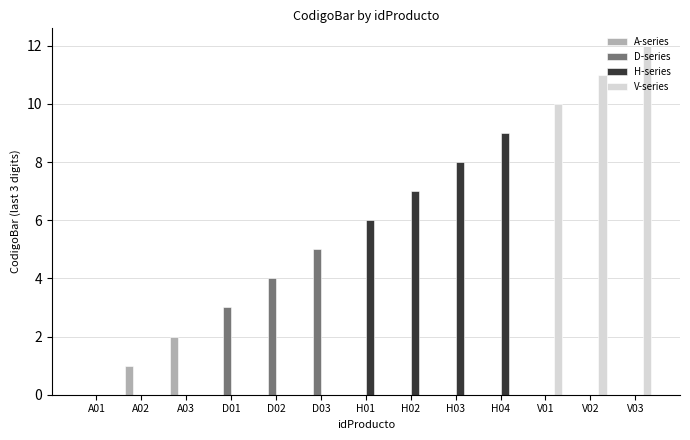

The value of A-series at V01 is -1. True or false?

False